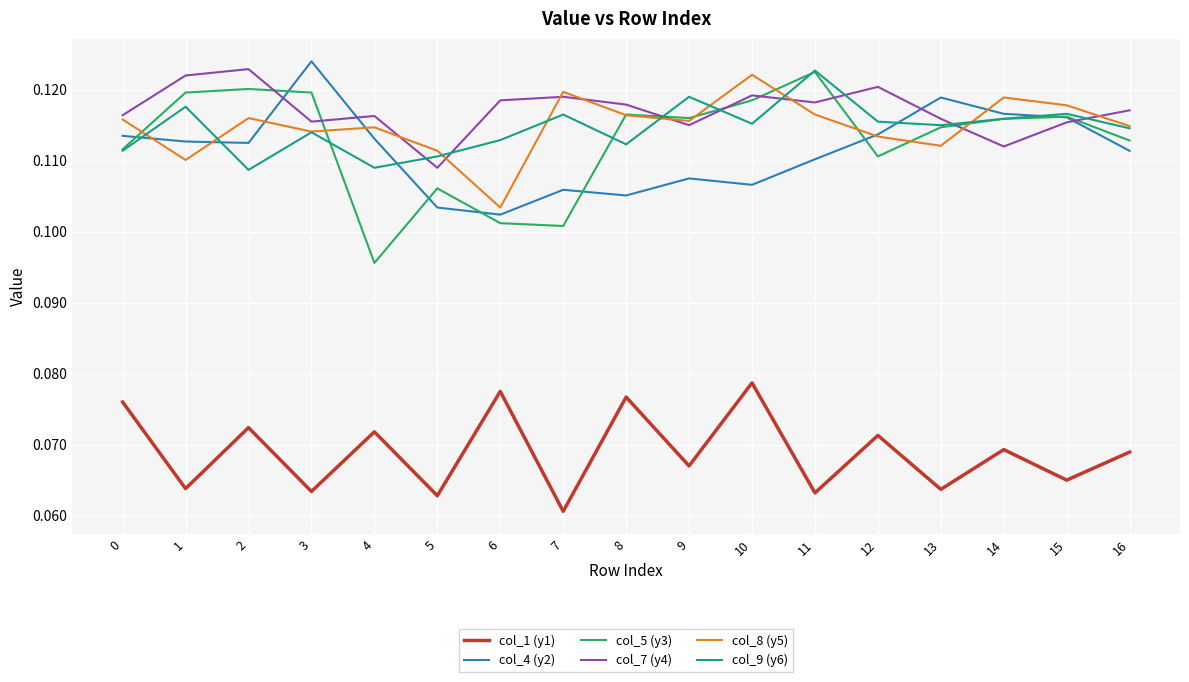

At which category does col_1 (y1) reach its first local peak?

2